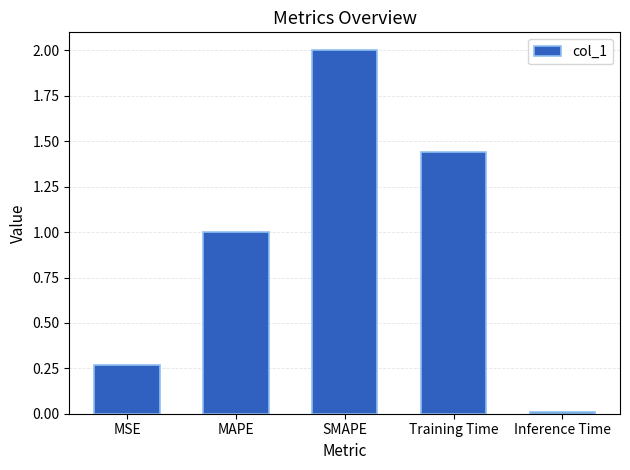

At which label does the data first exceed 1?

MAPE